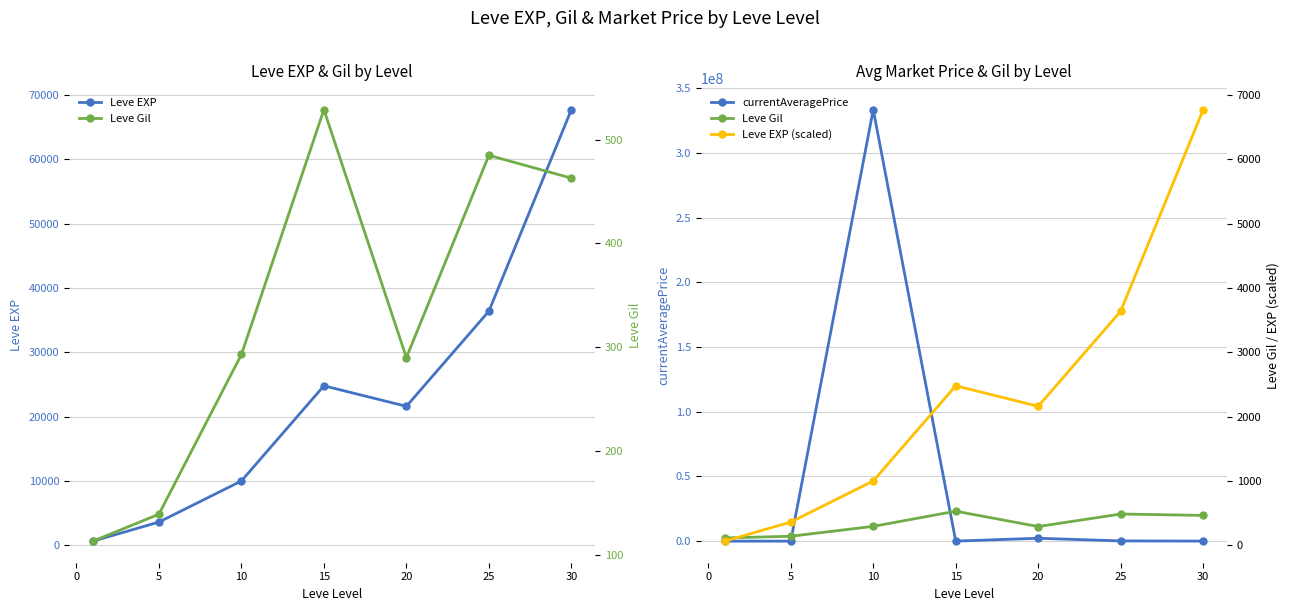

What is the highest value of the Leve EXP series?

67730